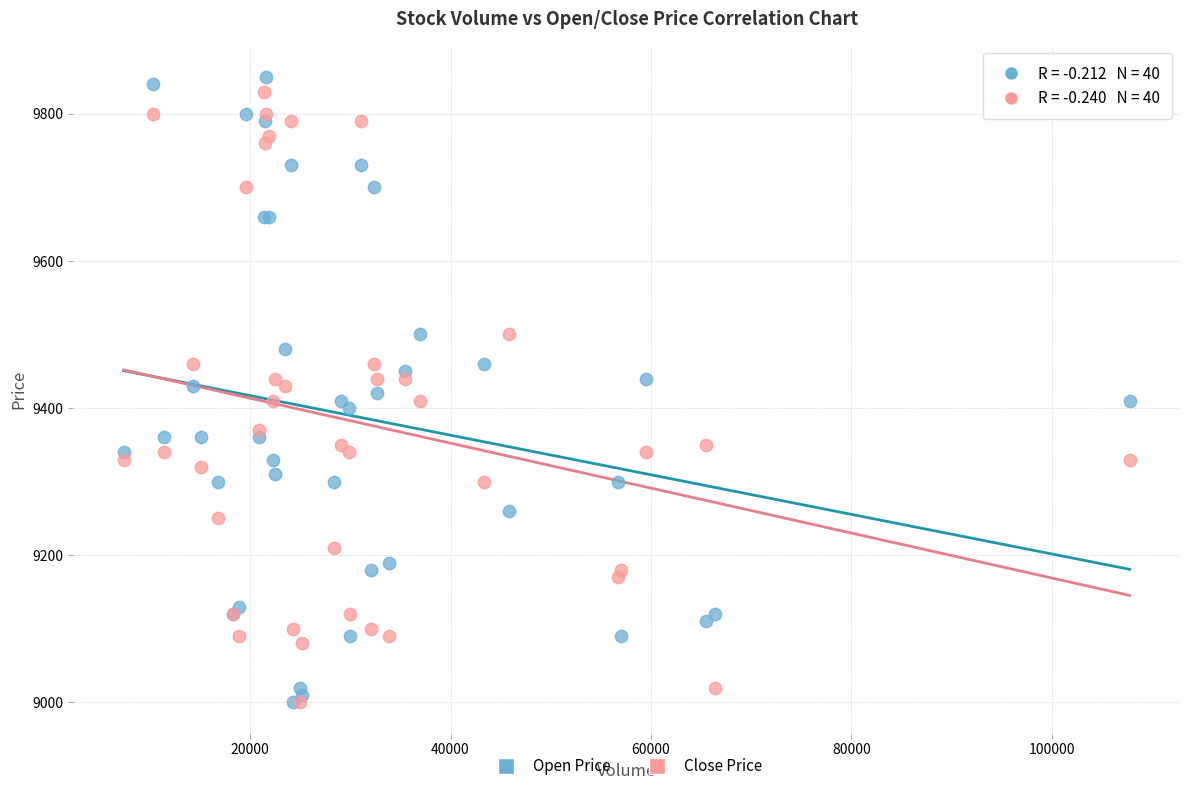

What are all the series names shown in the legend?

Open Price, Close Price